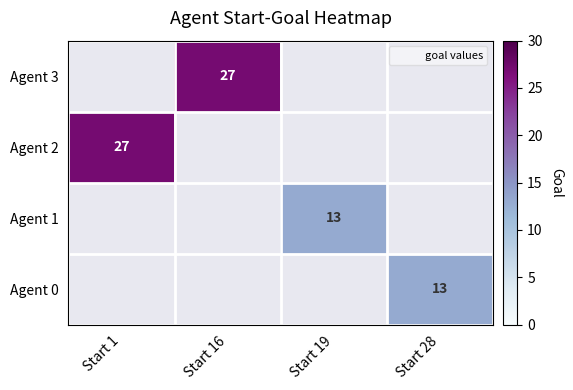

Count the number of data series in this chart.

4